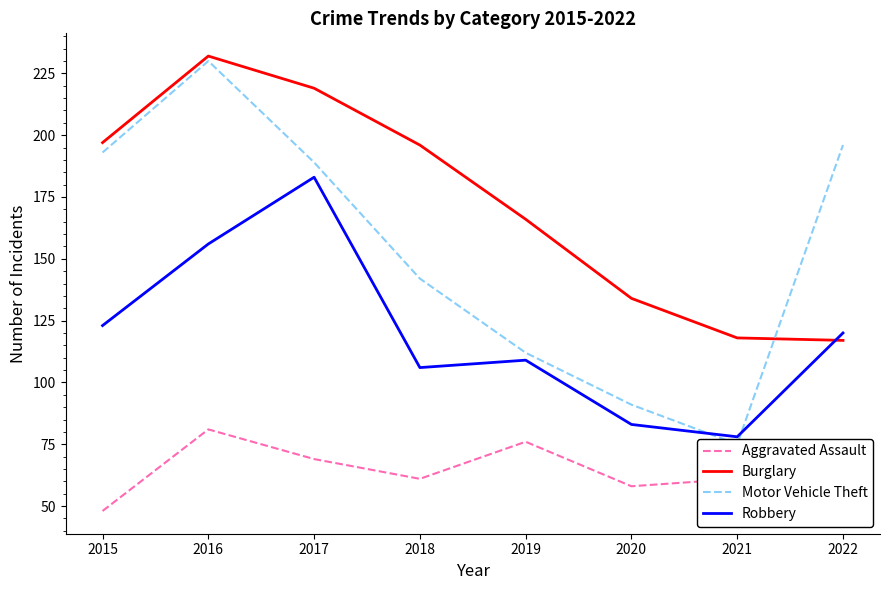

At 2018, list the series in order from smallest to largest.

Aggravated Assault, Robbery, Motor Vehicle Theft, Burglary